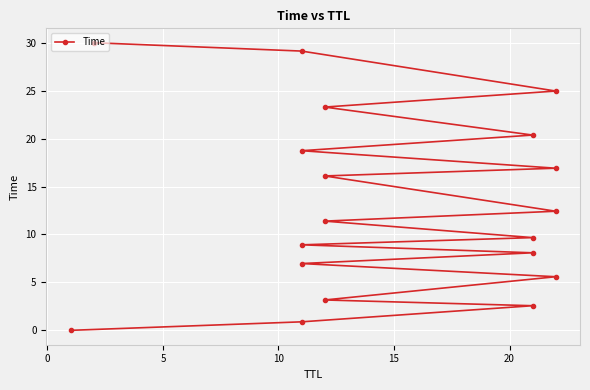

What is the maximum value shown in the chart?

30.0